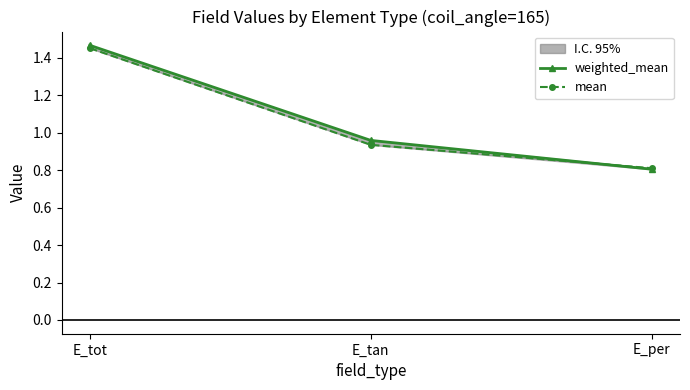

Reading left to right, what are all the values shown in this chart?

weighted_mean: E_tot=1.5	E_tan=1.0	E_per=0.8
mean: E_tot=1.5	E_tan=0.9	E_per=0.8